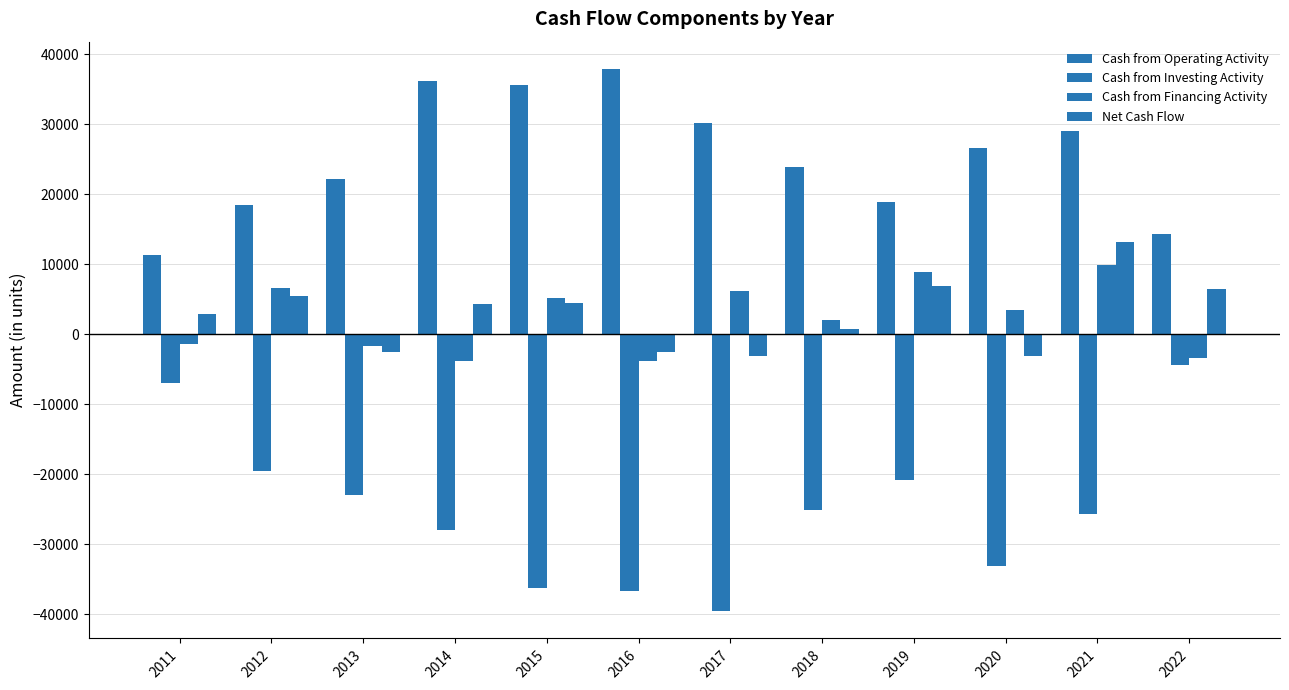

The value of Cash from Financing Activity at 2017 is 6205. True or false?

True